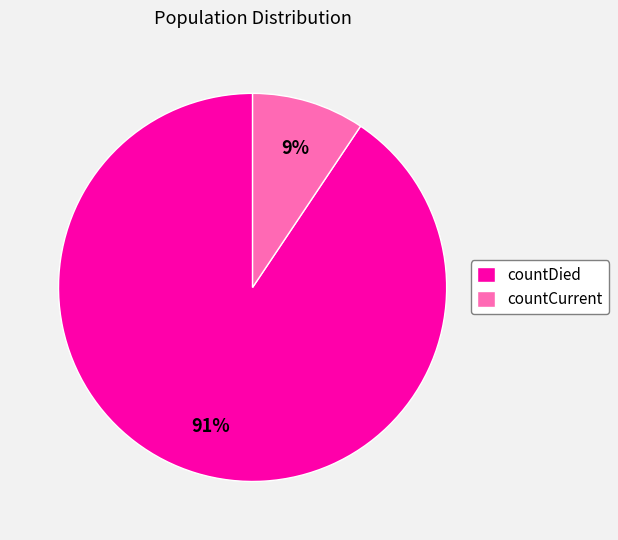

Is the sum of countDied and countCurrent greater than half?

Yes